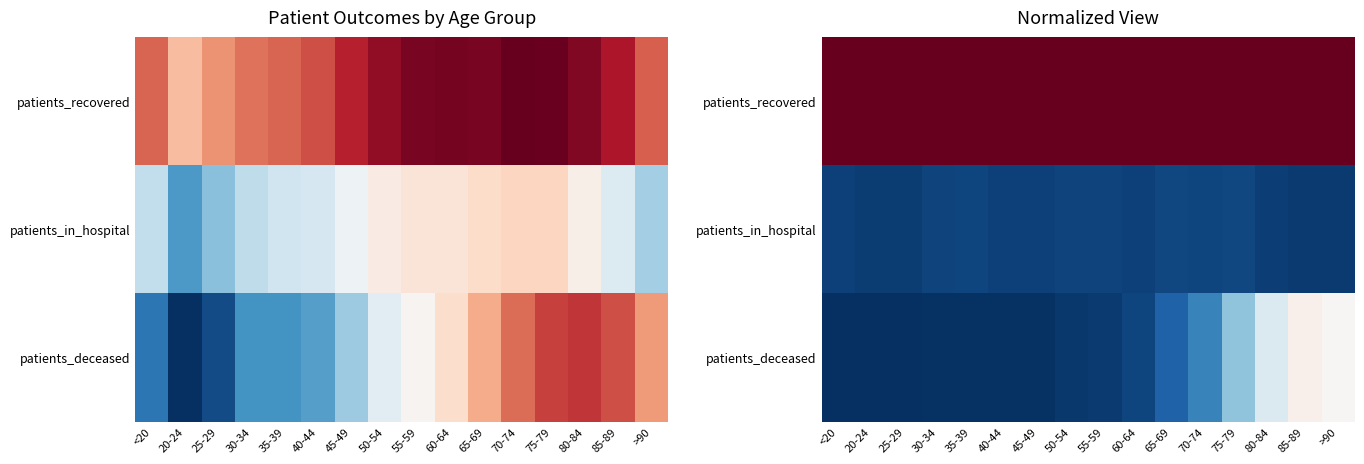

The value of patients_in_hospital at 40-44 is 0.1. True or false?

False